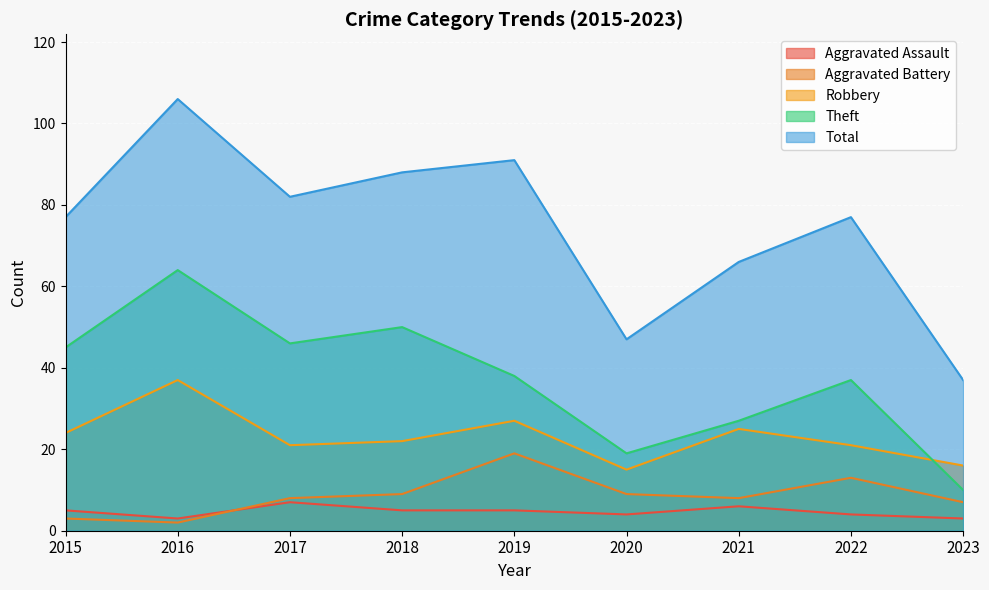

Is it true that Aggravated Battery equals 3 at 2015?

True